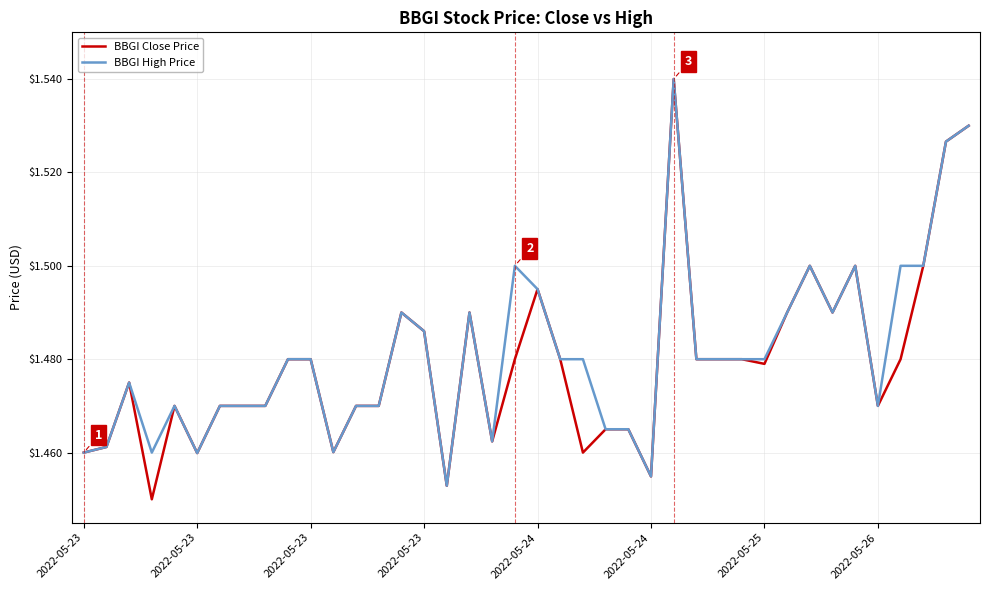

True or false: BBGI Close Price and BBGI High Price intersect in this chart.

False